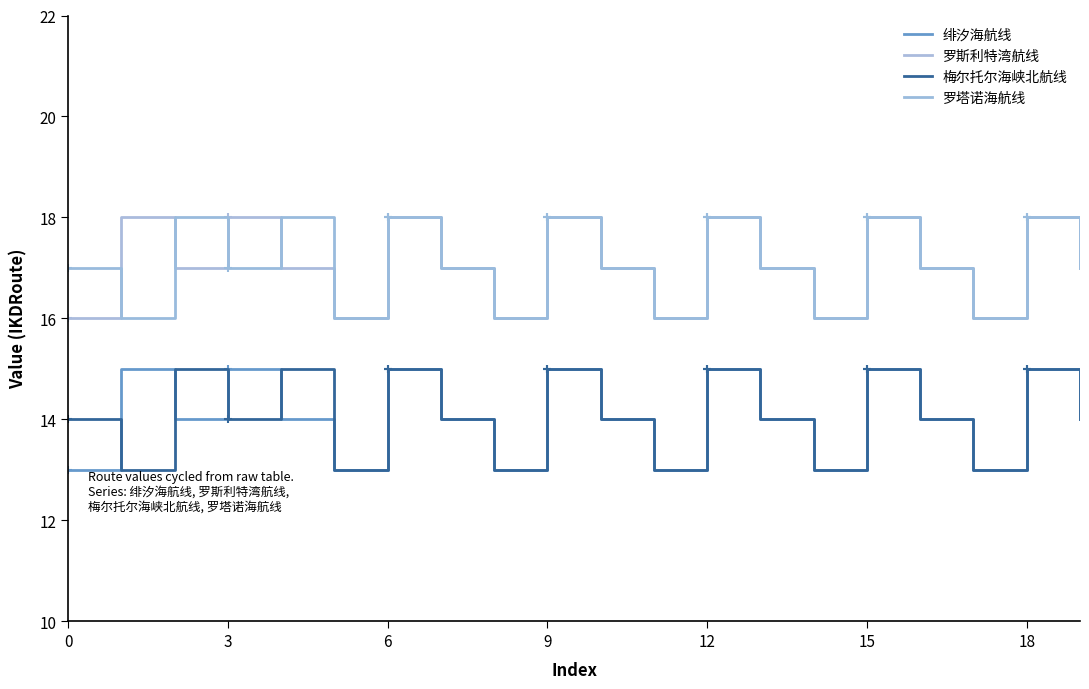

True or false: 罗斯利特湾航线 has a value of 11 at 19.

False